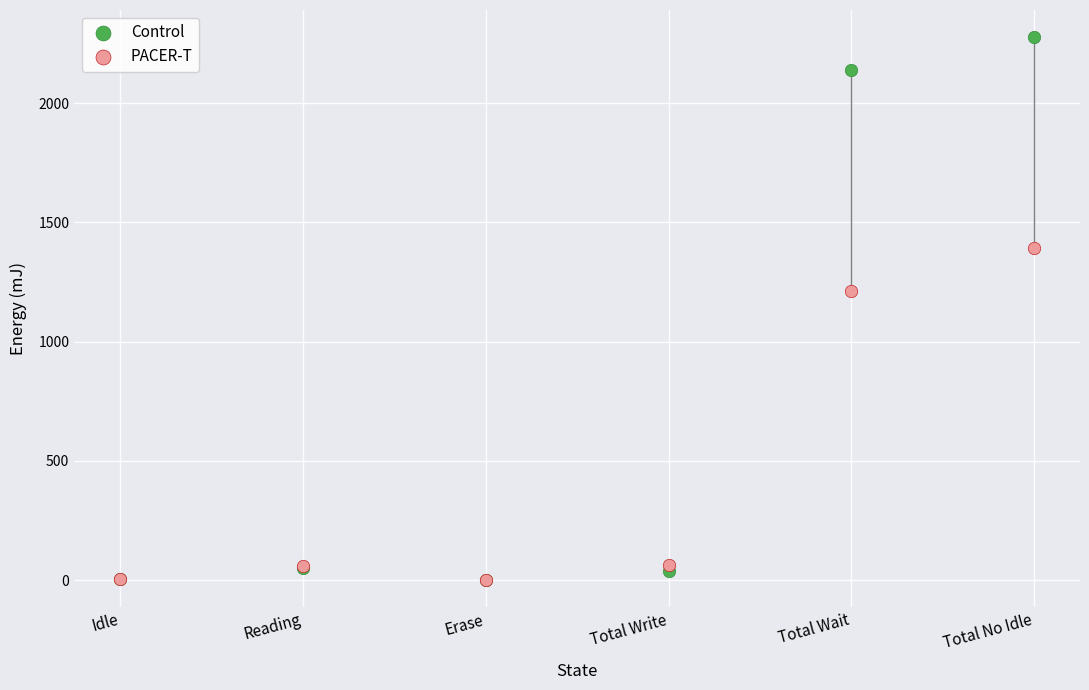

Across all series, what Y value is closest to 1138?

1212.0